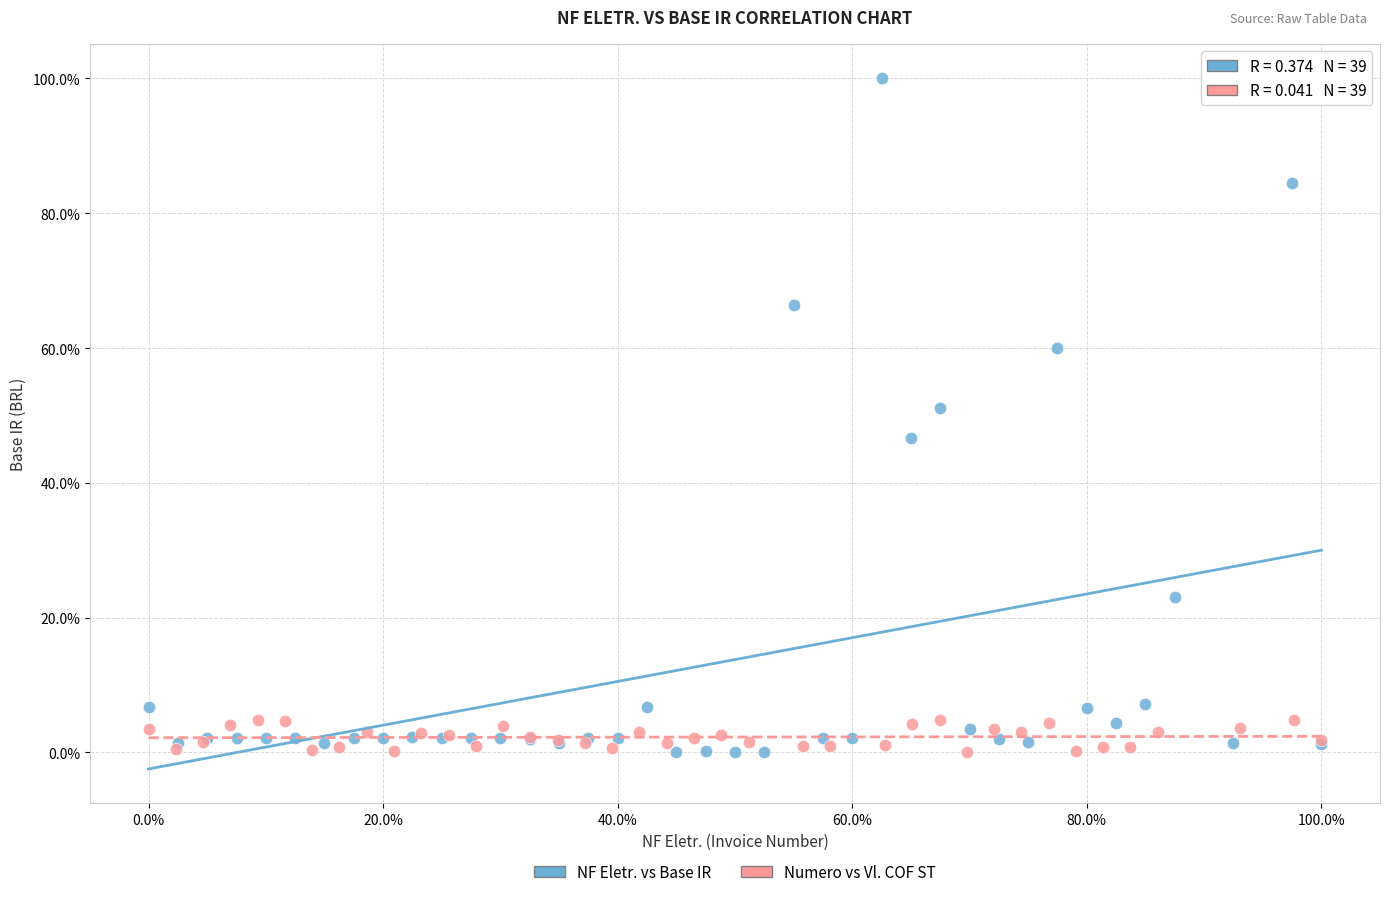

Which series reaches the maximum Y coordinate?

NF Eletr. vs Base IR